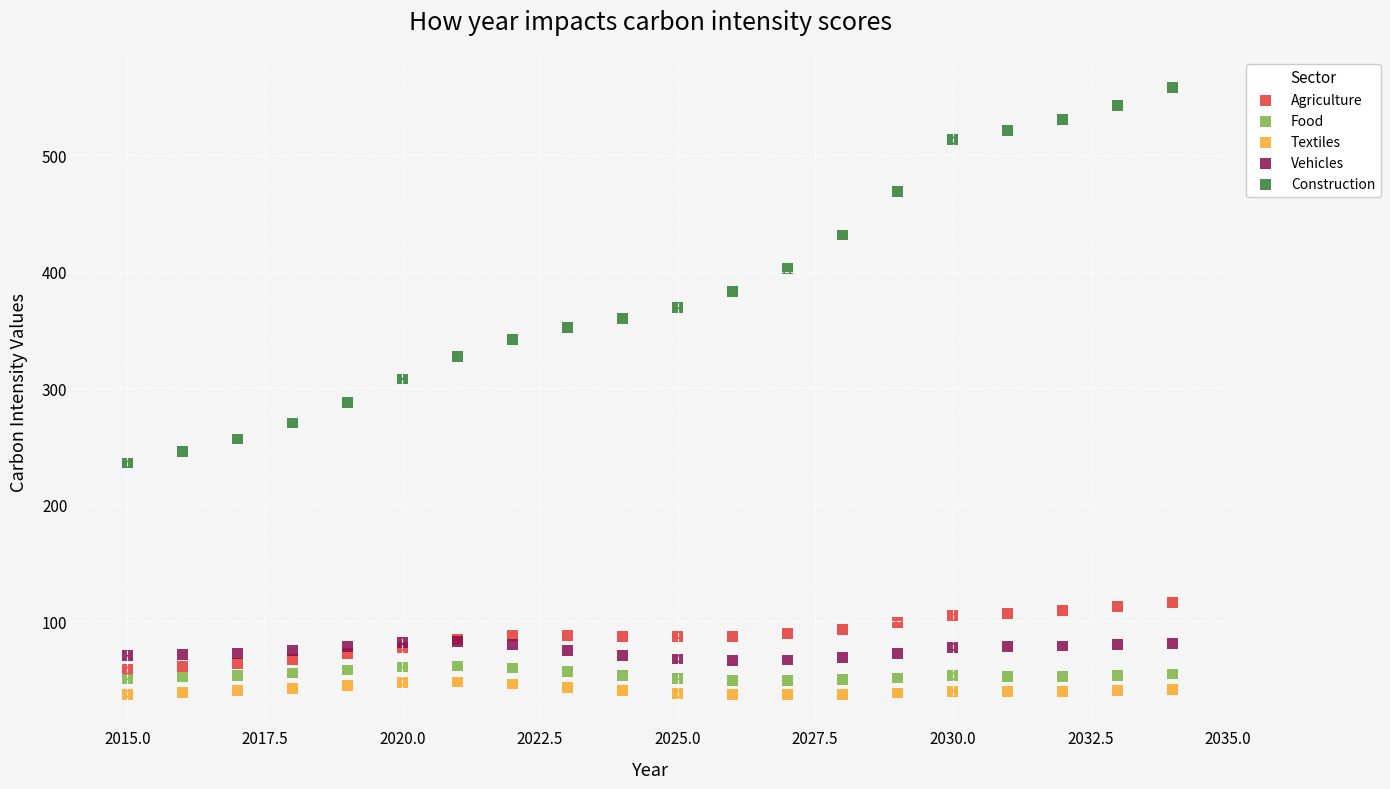

Which series reaches the maximum Y coordinate?

Construction